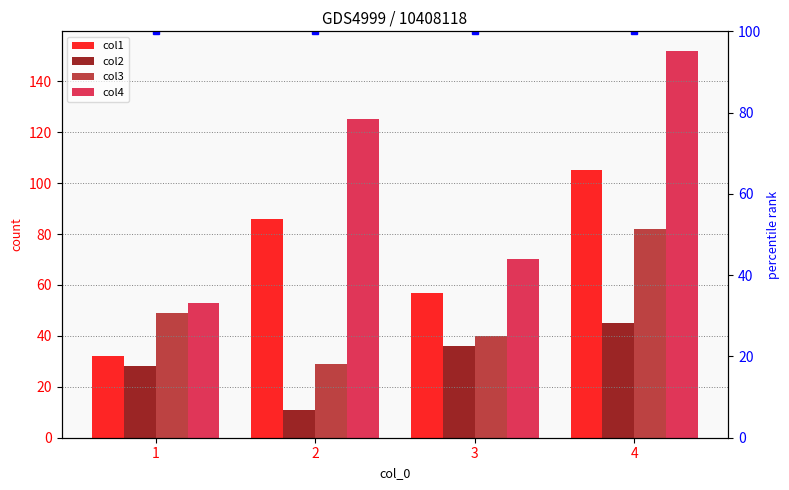

How many groups of bars are there?

4